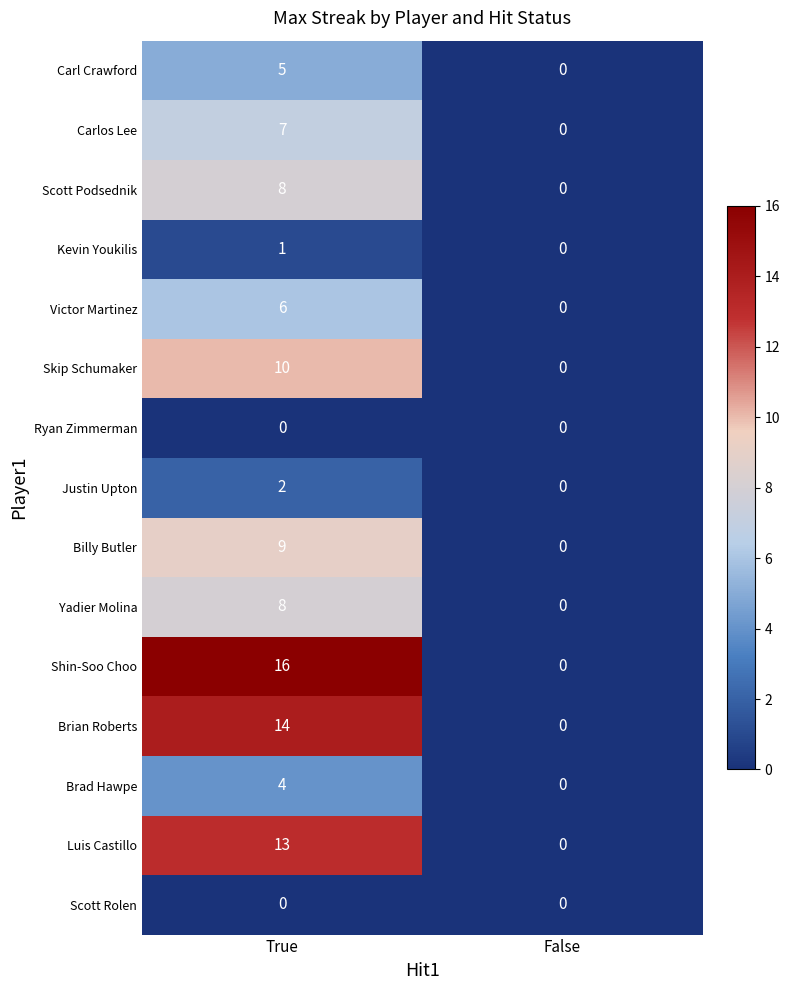

At which category is the sum across all series the highest?

True